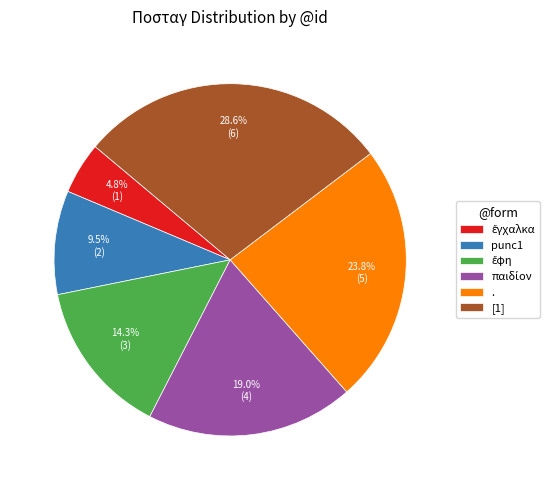

Combined, what portion of the pie is [1] and punc1?

38.1%